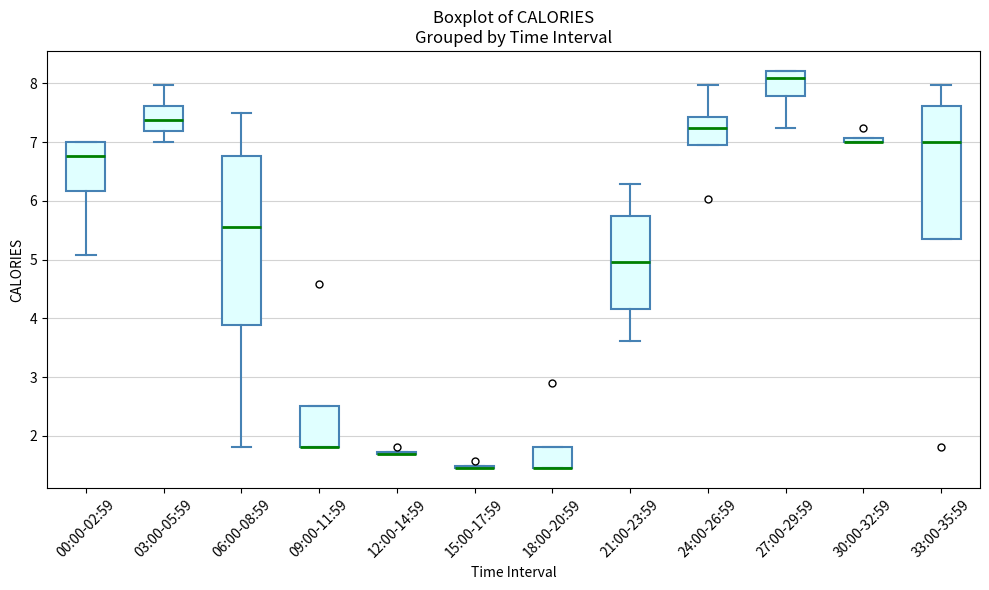

Which box is the tallest, from its lower edge to its upper edge?

06:00-08:59